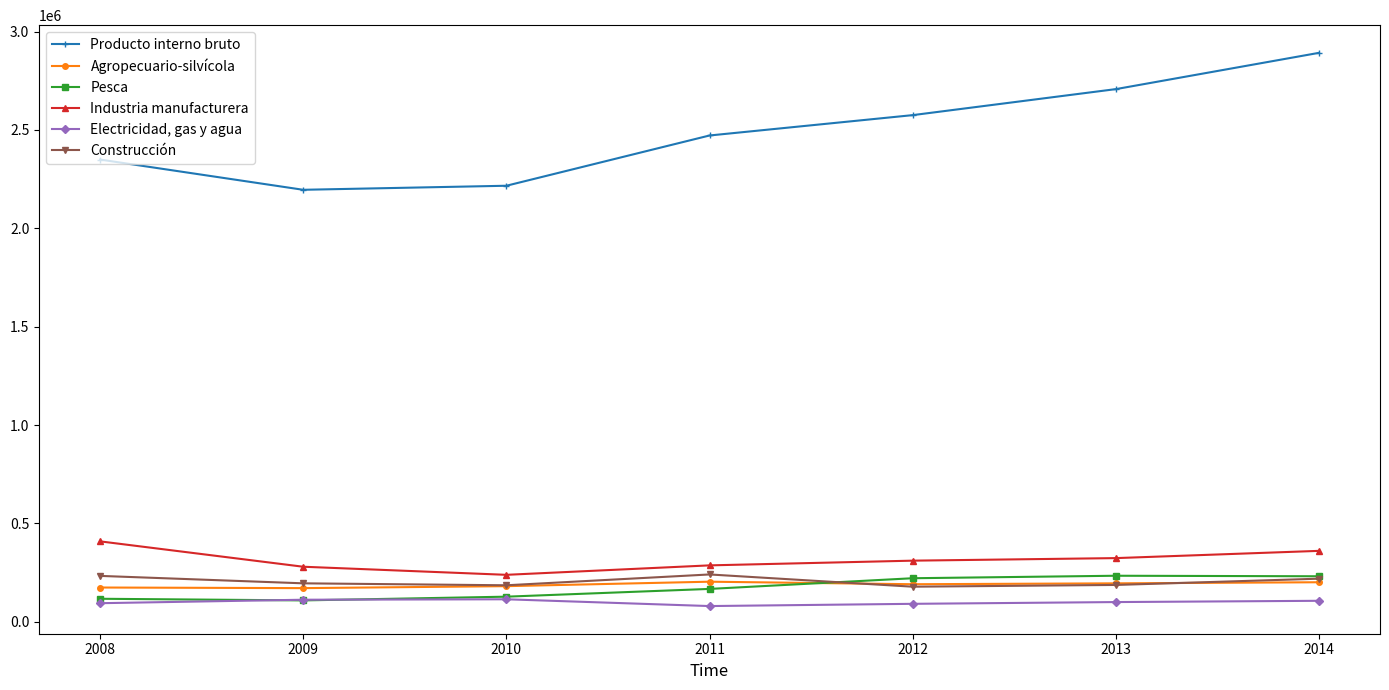

Is this an area chart (filled region under the line)?

No